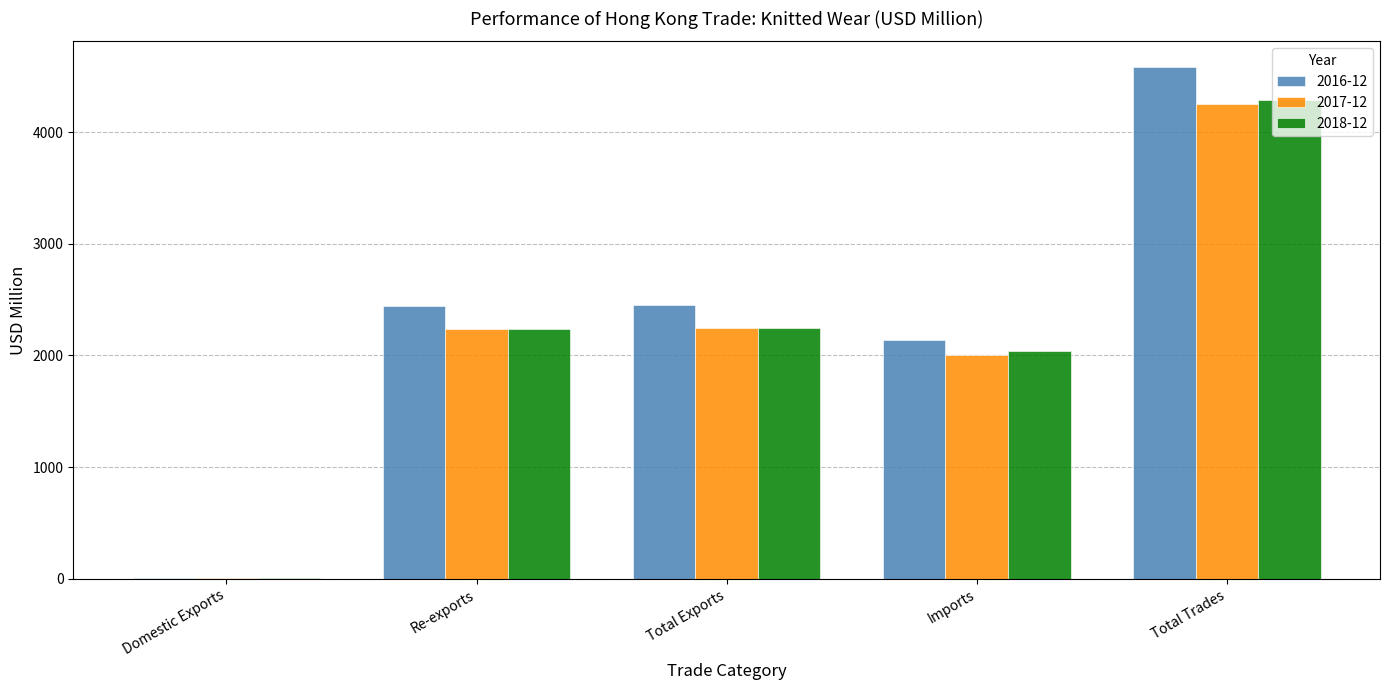

What is the average value of the 2017-12 series?

2151.1